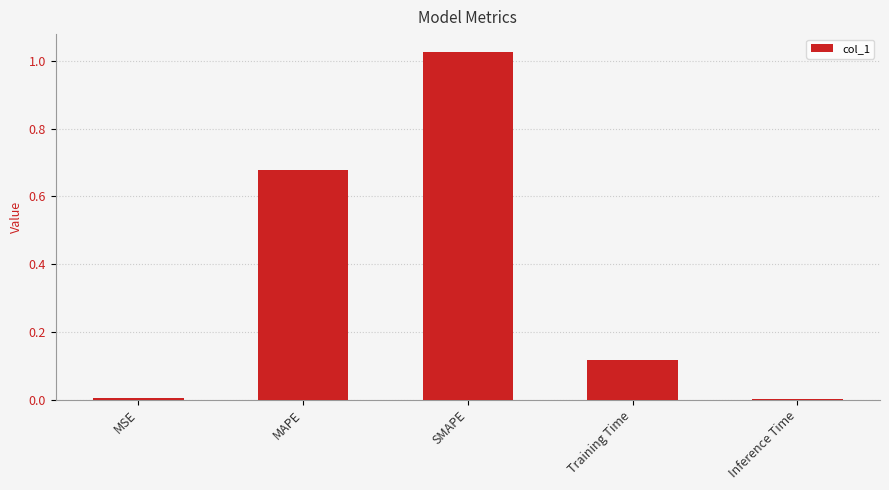

The value at Training Time is 0.2. True or false?

False